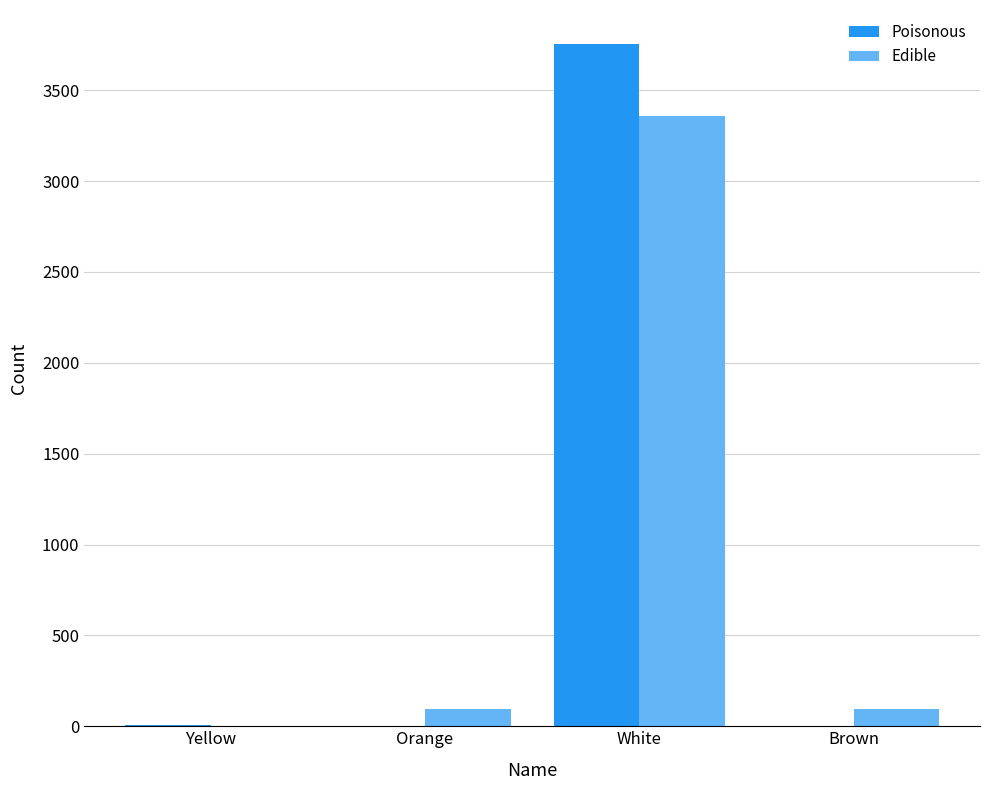

Which category has the highest value across all series?

White